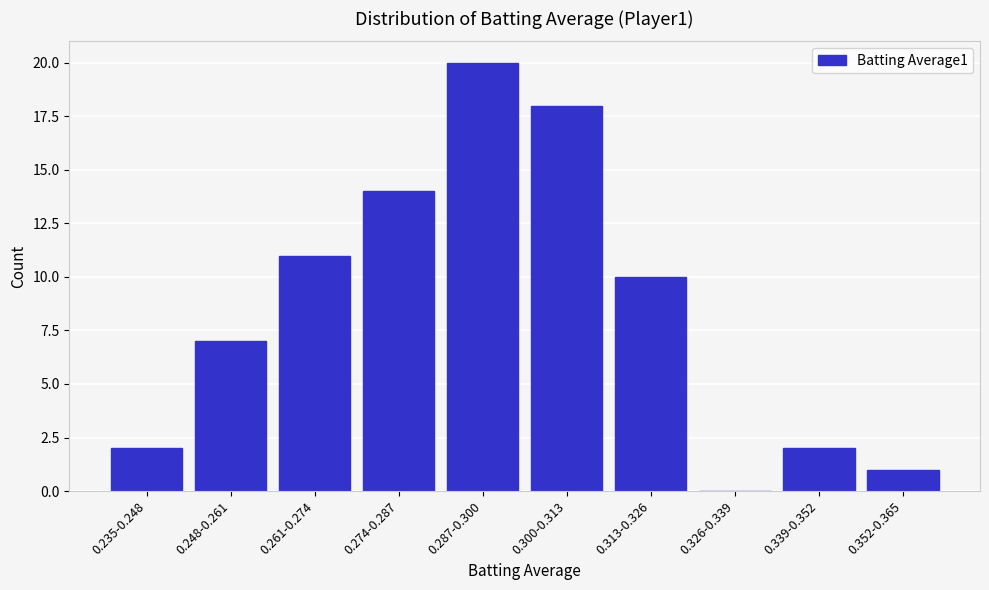

Which category has the highest value across all series?

0.287-0.300